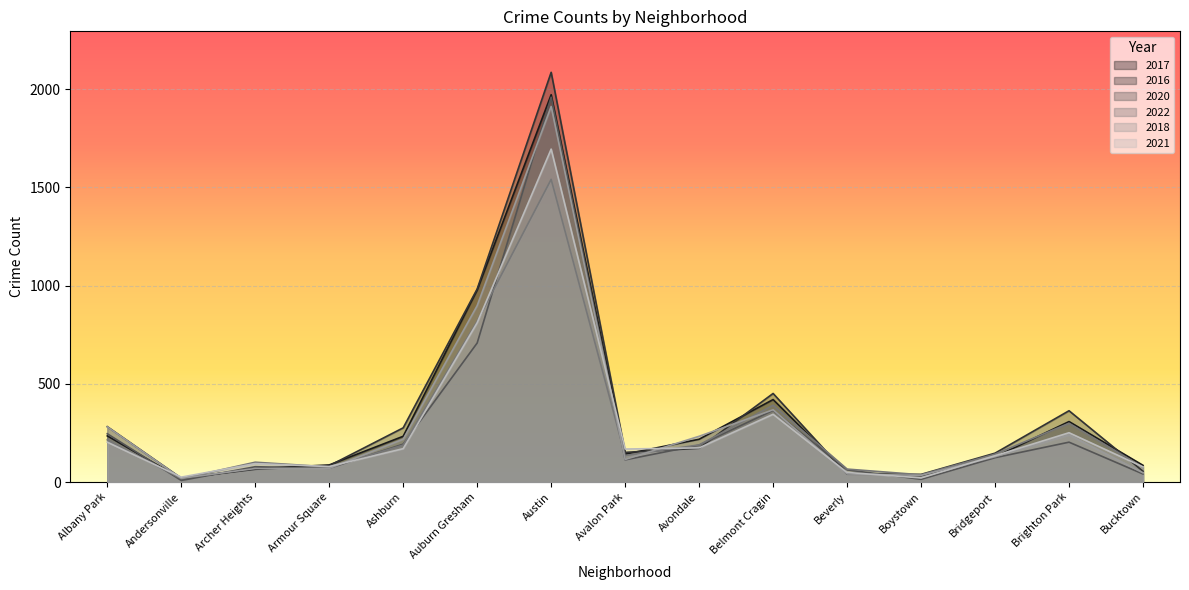

The value of 2018 at Brighton Park is 240. True or false?

True